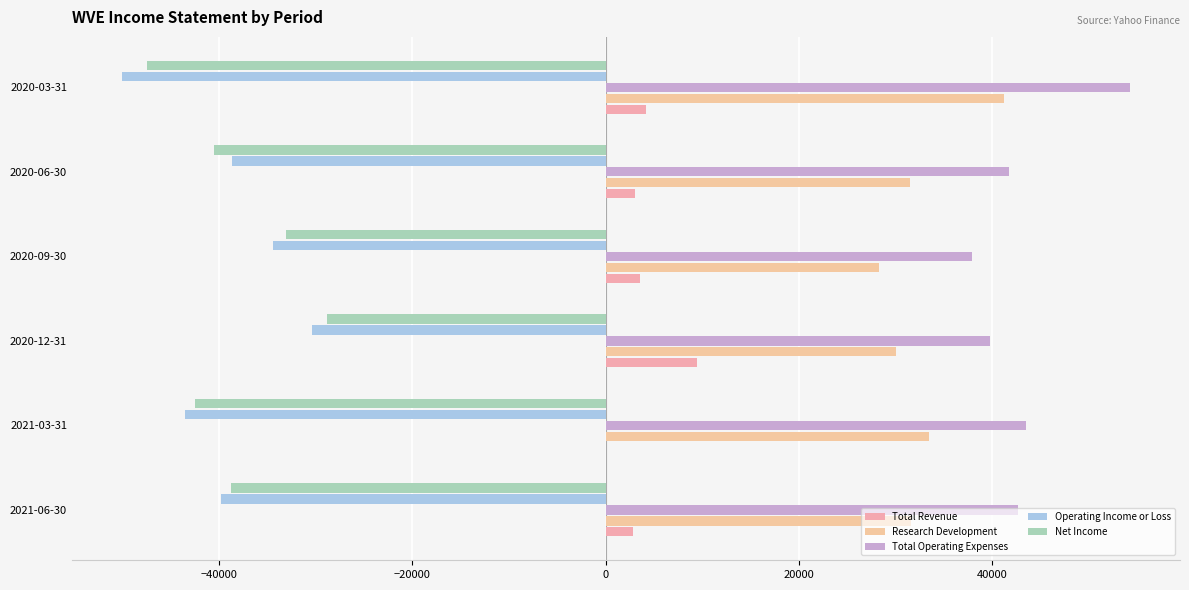

What is the average value of the Total Operating Expenses series?

43283